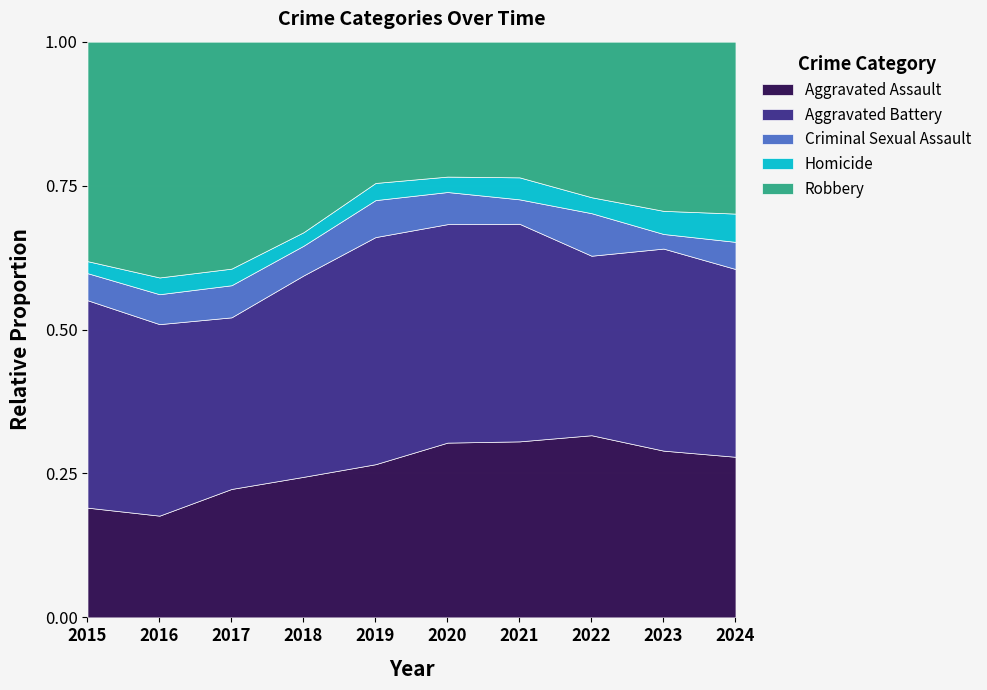

Reading left to right, extract all data points from this chart.

Aggravated Assault: 2015=73	2016=85	2017=116	2018=104	2019=116	2020=136	2021=144	2022=137	2023=137	2024=142
Aggravated Battery: 2015=138	2016=160	2017=155	2018=149	2019=172	2020=170	2021=178	2022=135	2023=166	2024=166
Criminal Sexual Assault: 2015=18	2016=25	2017=29	2018=22	2019=28	2020=25	2021=20	2022=32	2023=12	2024=24
Homicide: 2015=8	2016=14	2017=15	2018=10	2019=13	2020=12	2021=18	2022=12	2023=19	2024=25
Robbery: 2015=146	2016=197	2017=205	2018=141	2019=107	2020=105	2021=111	2022=117	2023=139	2024=152